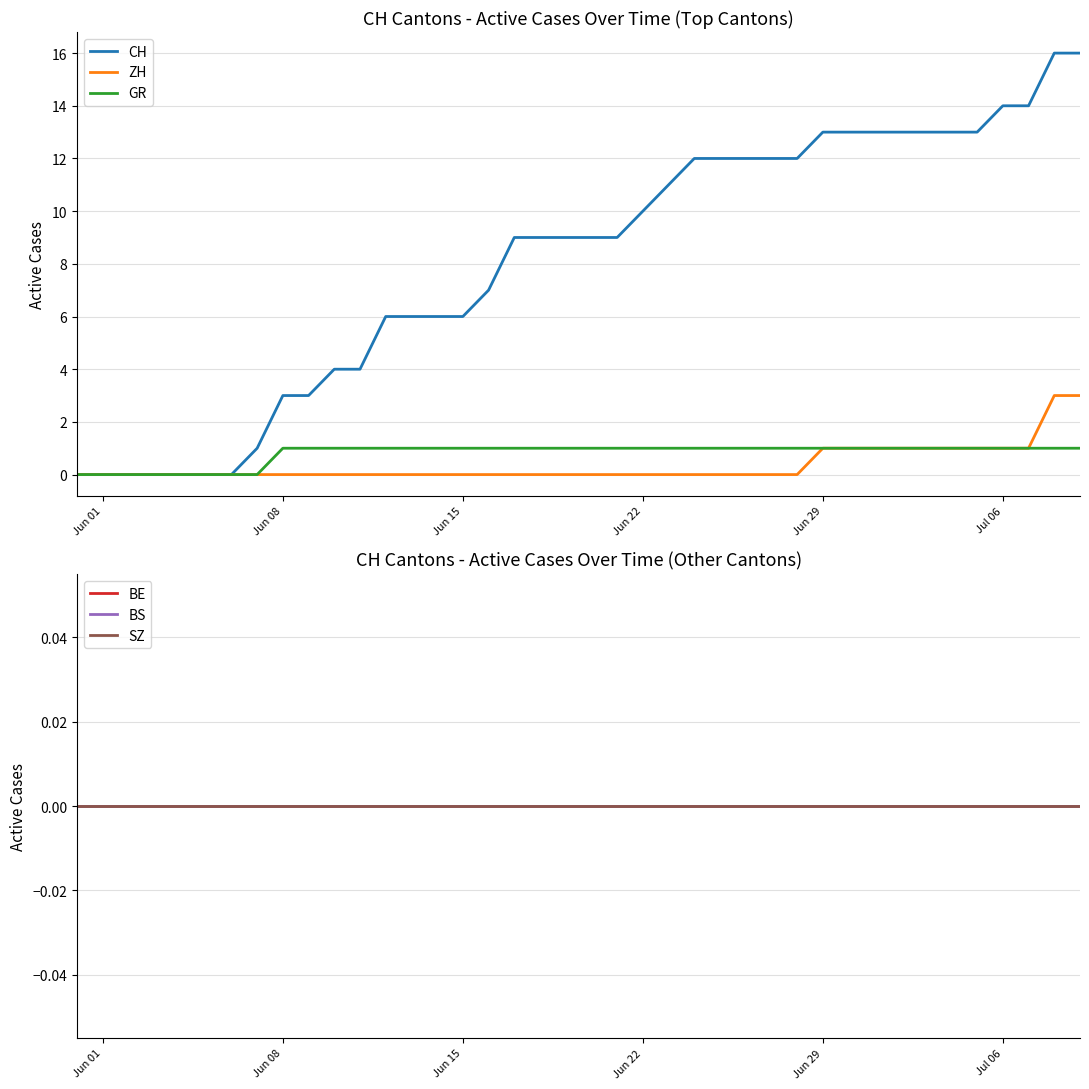

What is the highest value of the CH series?

16